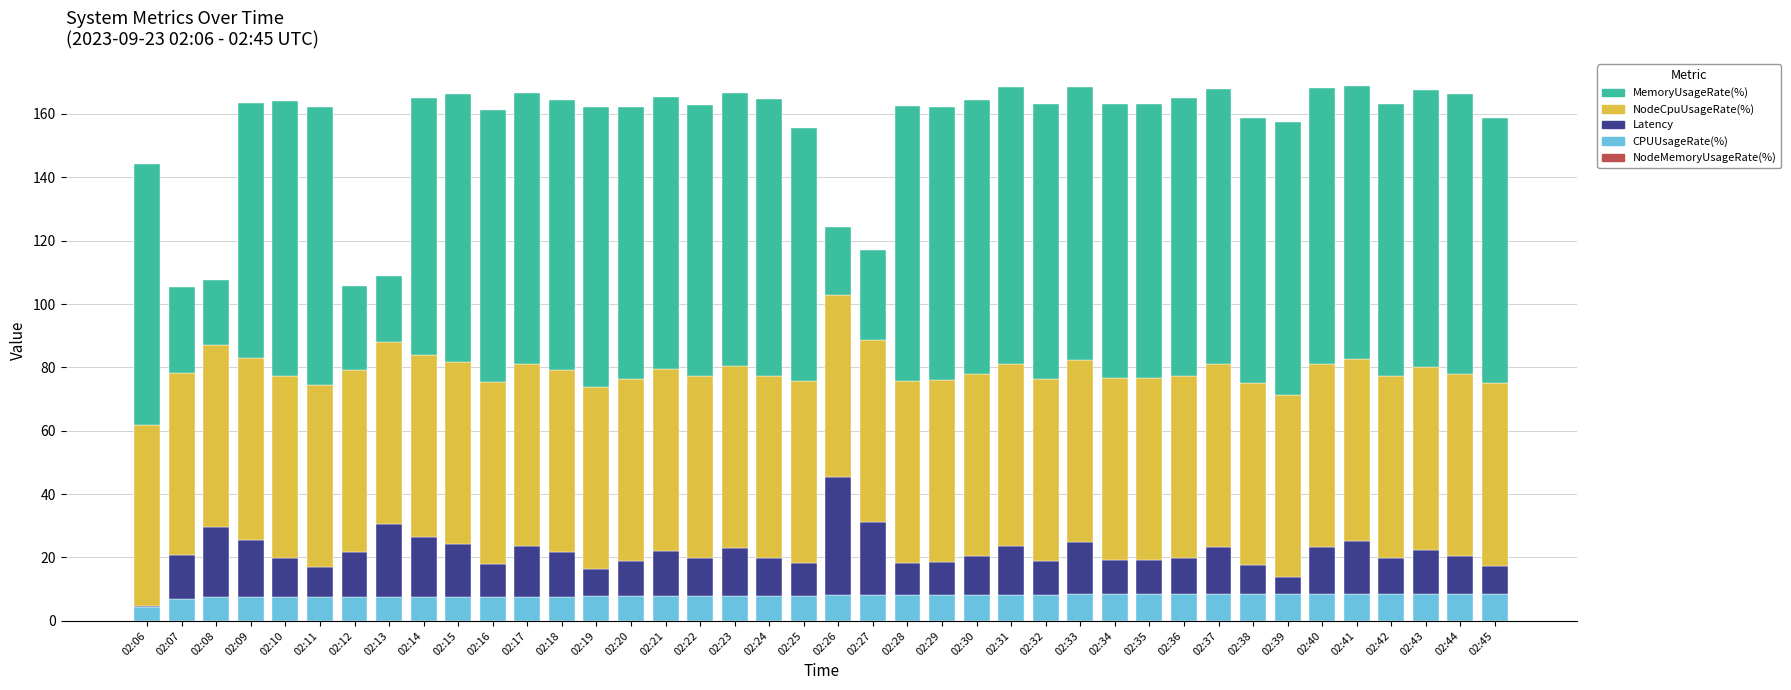

Are the bars grouped side by side (vs. stacked)?

No